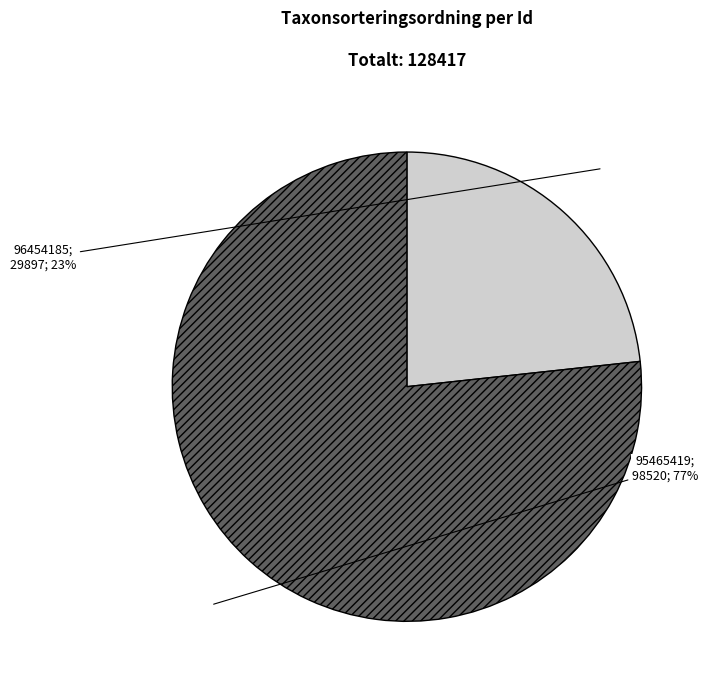

Does any single category account for the majority?

Yes